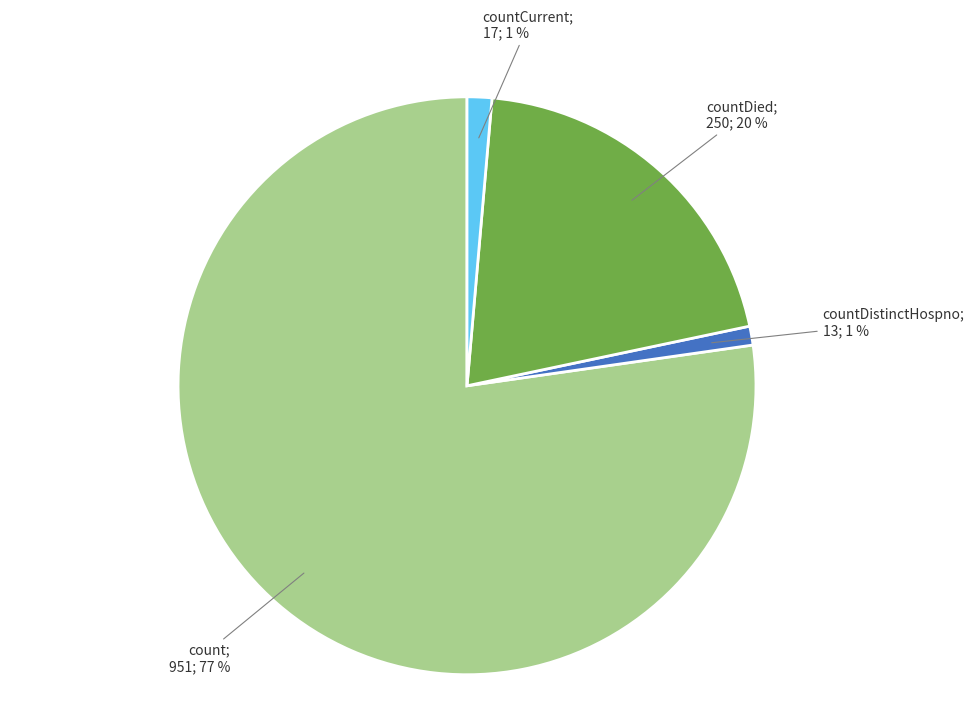

How many slices are in this pie chart?

4